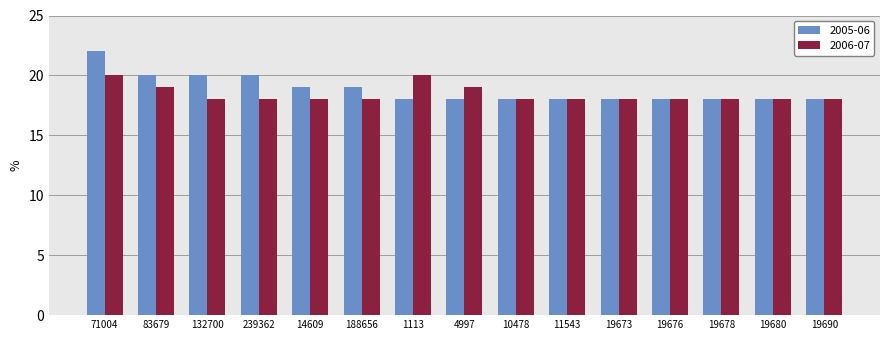

What is the difference between the highest and lowest values at 71004?

2